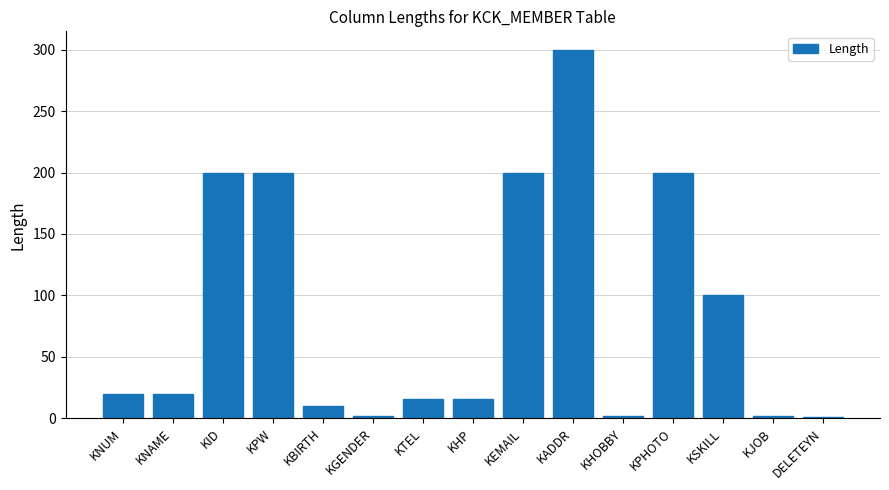

What is the ratio of the value at KNAME to the value at KSKILL?

0.2